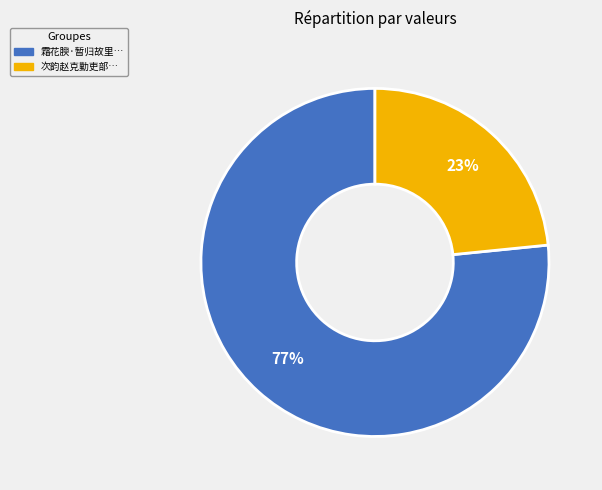

To the nearest percent, what is the average slice percentage?

50%